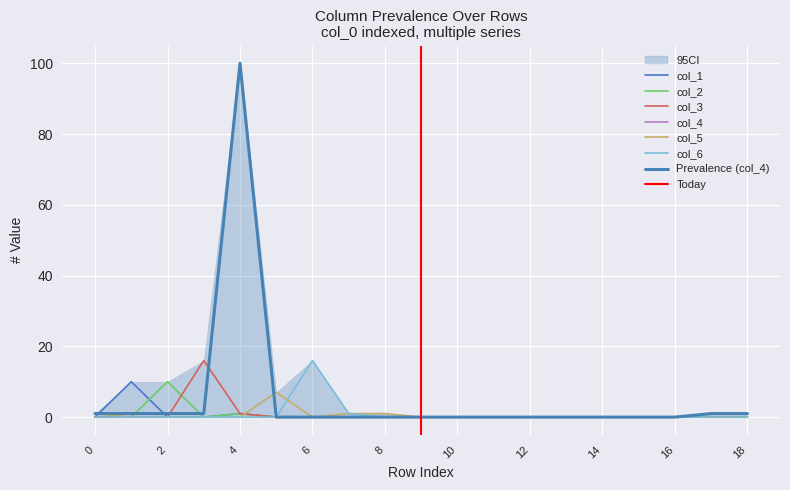

Rank the categories by col_6 value from lowest to highest.

0, 1, 2, 3, 4, 5, 8, 9, 10, 11, 12, 13, 14, 15, 16, 17, 18, 7, 6